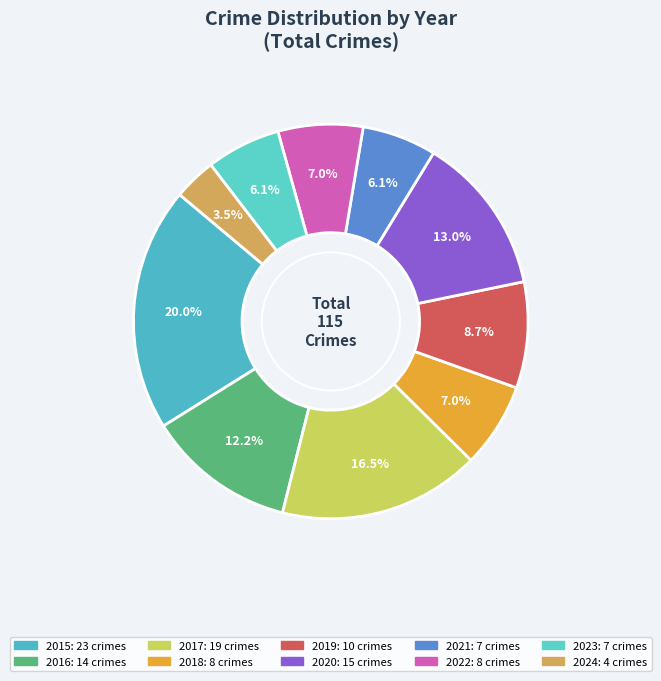

Does 2015 account for over 50% of the chart?

No